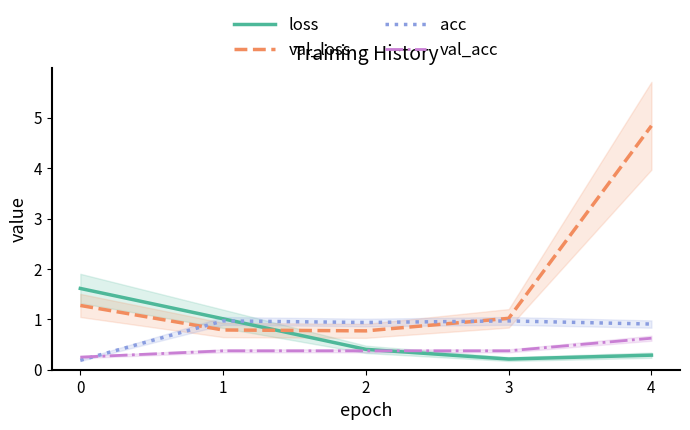

What is the difference between the maximum and minimum values in the loss series?

1.4